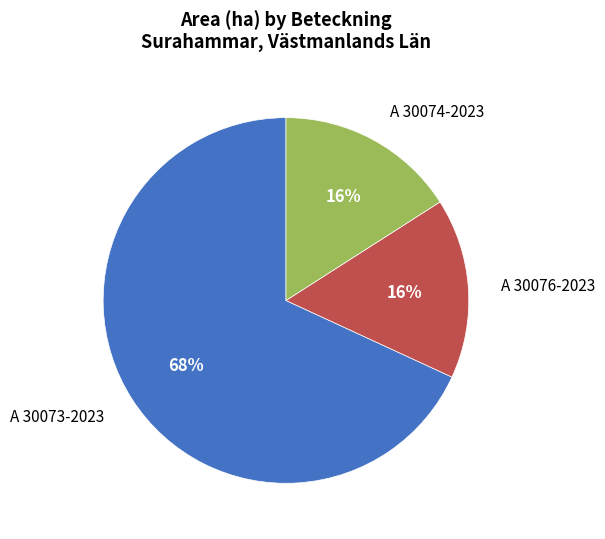

What is the largest slice in the pie chart?

A 30073-2023